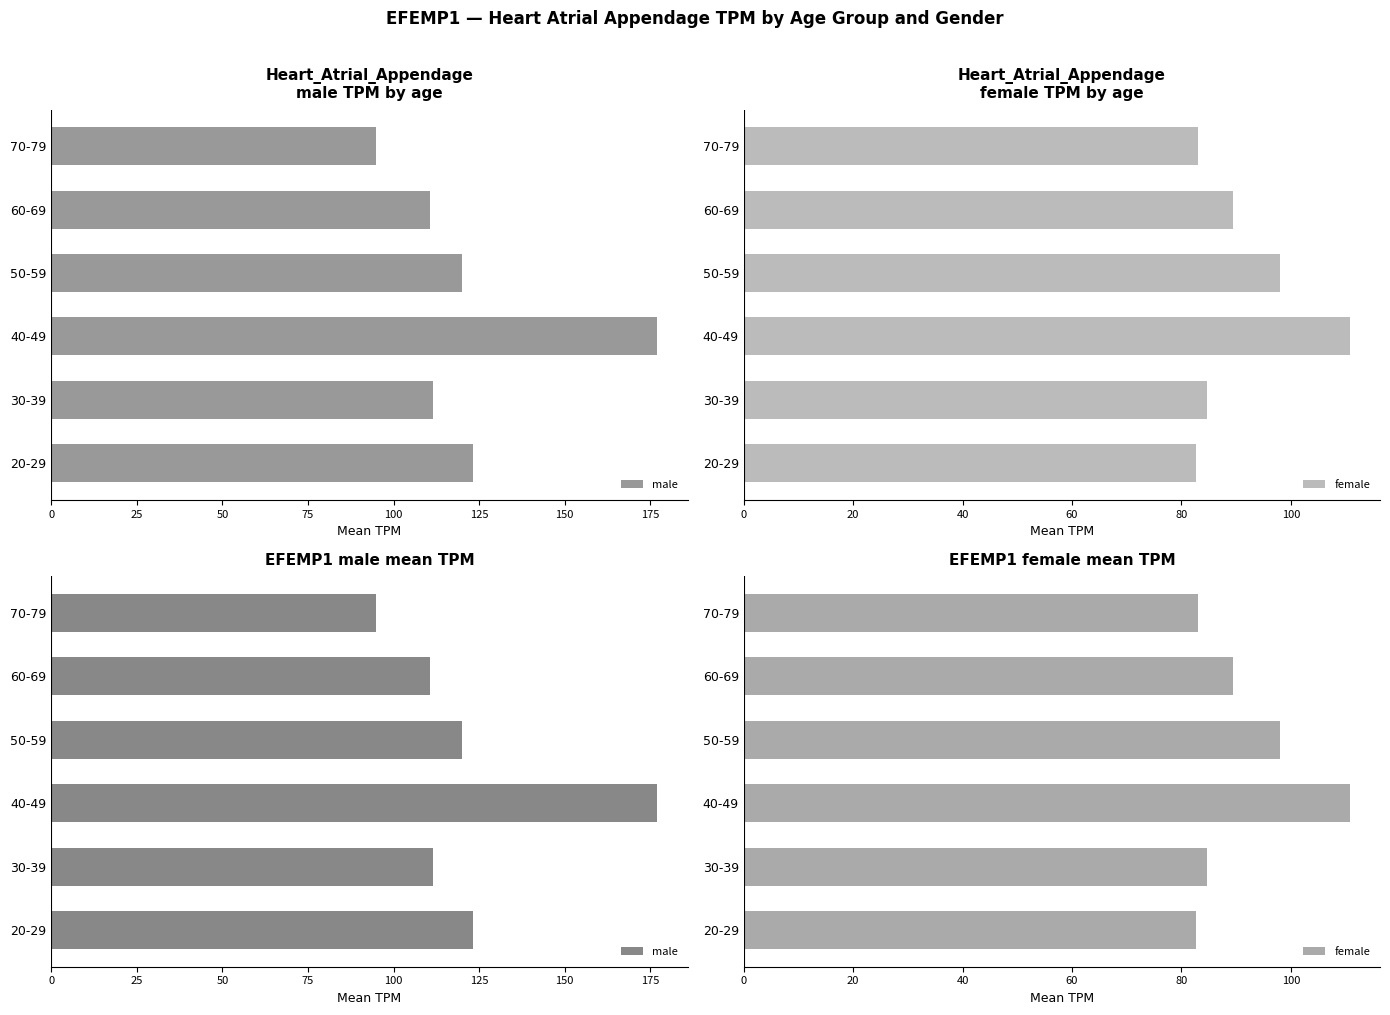

Rank the series by their average value, from lowest to highest.

female, male